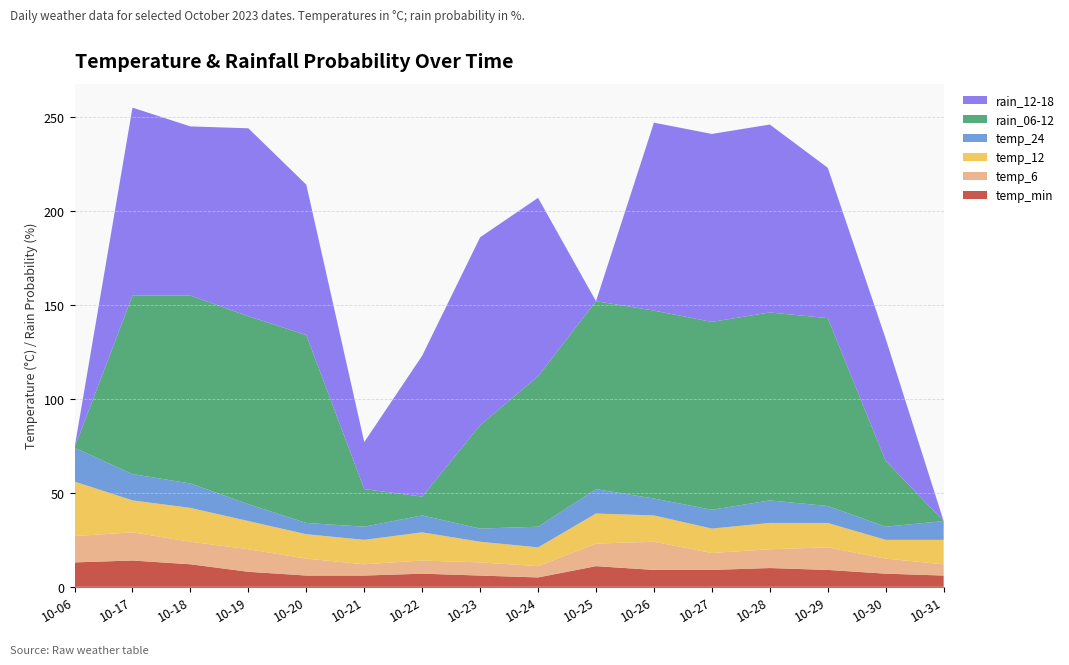

Reading right to left, what are all the values shown in this chart?

temp_min: 2023-10-31=6	2023-10-30=7	2023-10-29=9	2023-10-28=10	2023-10-27=9	2023-10-26=9	2023-10-25=11	2023-10-24=5	2023-10-23=6	2023-10-22=7	2023-10-21=6	2023-10-20=6	2023-10-19=8	2023-10-18=12	2023-10-17=14	2023-10-06=13
temp_6: 2023-10-31=6	2023-10-30=8	2023-10-29=12	2023-10-28=10	2023-10-27=9	2023-10-26=15	2023-10-25=12	2023-10-24=6	2023-10-23=7	2023-10-22=7	2023-10-21=6	2023-10-20=9	2023-10-19=12	2023-10-18=12	2023-10-17=15	2023-10-06=14
temp_12: 2023-10-31=13	2023-10-30=10	2023-10-29=13	2023-10-28=14	2023-10-27=13	2023-10-26=14	2023-10-25=16	2023-10-24=10	2023-10-23=11	2023-10-22=15	2023-10-21=13	2023-10-20=13	2023-10-19=15	2023-10-18=18	2023-10-17=17	2023-10-06=29
temp_24: 2023-10-31=10	2023-10-30=7	2023-10-29=9	2023-10-28=12	2023-10-27=10	2023-10-26=9	2023-10-25=13	2023-10-24=11	2023-10-23=7	2023-10-22=9	2023-10-21=7	2023-10-20=6	2023-10-19=9	2023-10-18=13	2023-10-17=14	2023-10-06=18
rain_06-12: 2023-10-31=0	2023-10-30=35	2023-10-29=100	2023-10-28=100	2023-10-27=100	2023-10-26=100	2023-10-25=100	2023-10-24=80	2023-10-23=55	2023-10-22=10	2023-10-21=20	2023-10-20=100	2023-10-19=100	2023-10-18=100	2023-10-17=95	2023-10-06=0
rain_12-18: 2023-10-31=0	2023-10-30=65	2023-10-29=80	2023-10-28=100	2023-10-27=100	2023-10-26=100	2023-10-25=0	2023-10-24=95	2023-10-23=100	2023-10-22=75	2023-10-21=25	2023-10-20=80	2023-10-19=100	2023-10-18=90	2023-10-17=100	2023-10-06=0